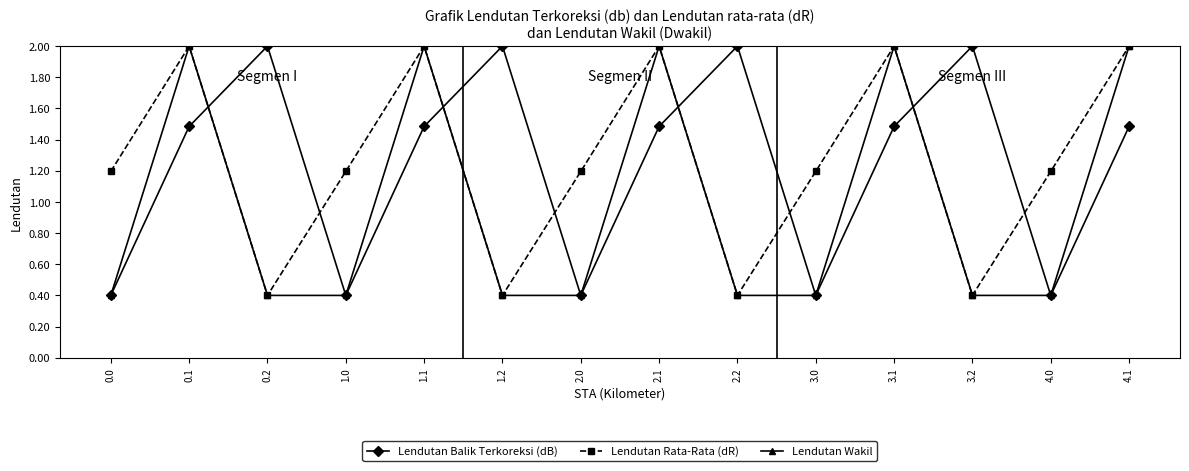

What is the total value across all series at 4.1?

5.5